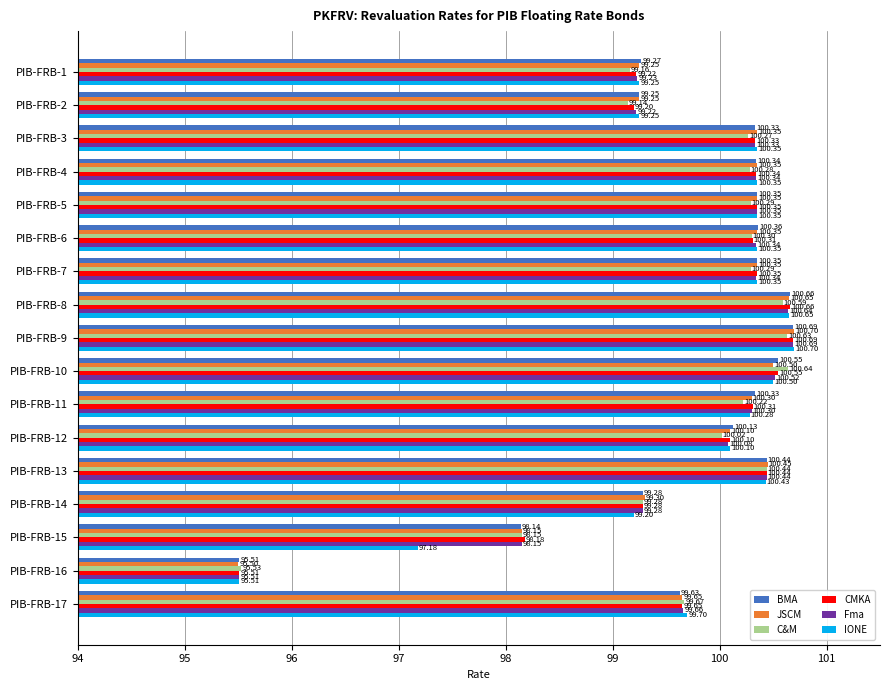

What is the difference between the maximum and minimum values in the IONE series?

5.2